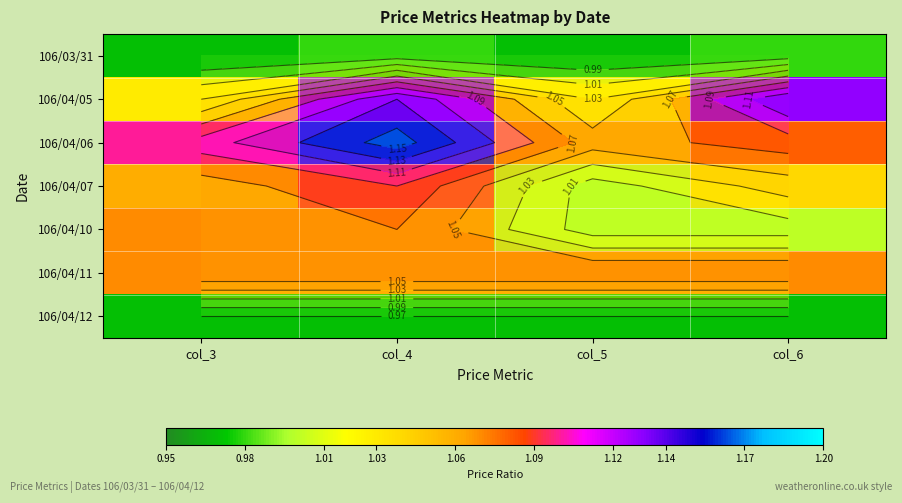

Rank the series by their maximum value, from highest to lowest.

106/04/06, 106/04/05, 106/04/07, 106/04/10, 106/04/11, 106/03/31, 106/04/12